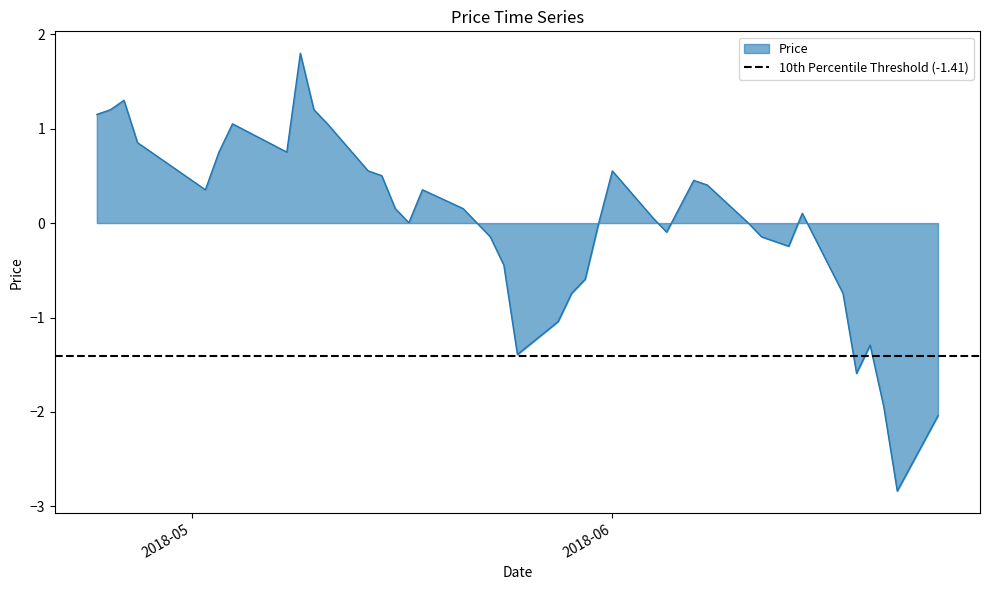

How many points are higher than both their immediate neighbors (excluding endpoints)?

8